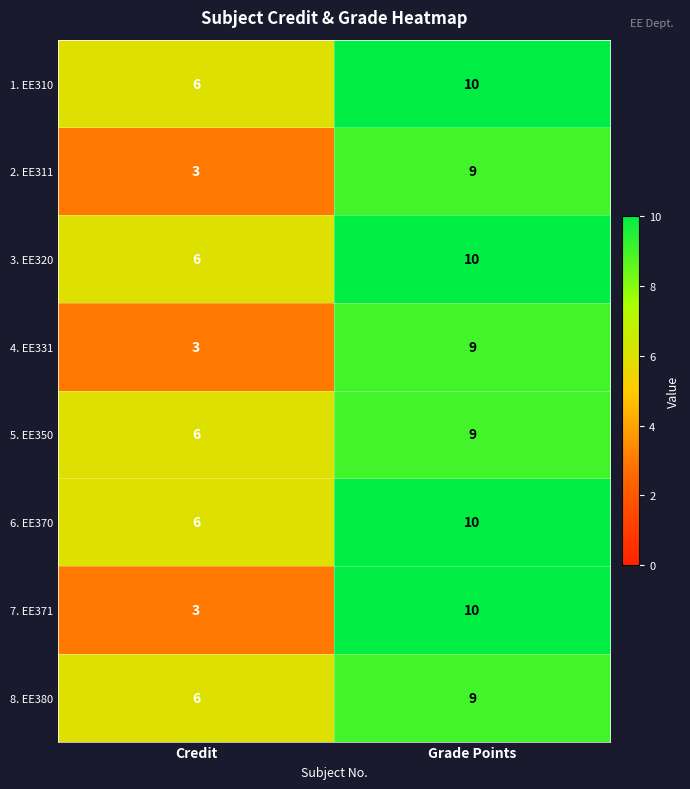

Reading right to left, transcribe all the data shown in this chart.

1. EE310: Grade Points=10	Credit=6
2. EE311: Grade Points=9	Credit=3
3. EE320: Grade Points=10	Credit=6
4. EE331: Grade Points=9	Credit=3
5. EE350: Grade Points=9	Credit=6
6. EE370: Grade Points=10	Credit=6
7. EE371: Grade Points=10	Credit=3
8. EE380: Grade Points=9	Credit=6